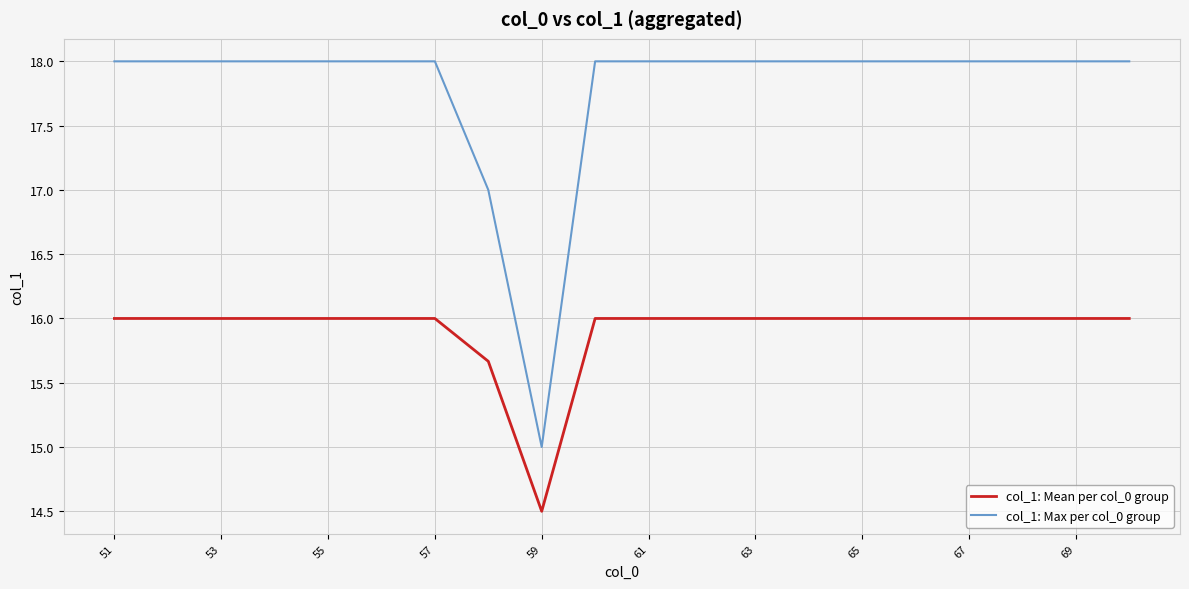

Which series has the widest spread of values?

col_1: Max per col_0 group